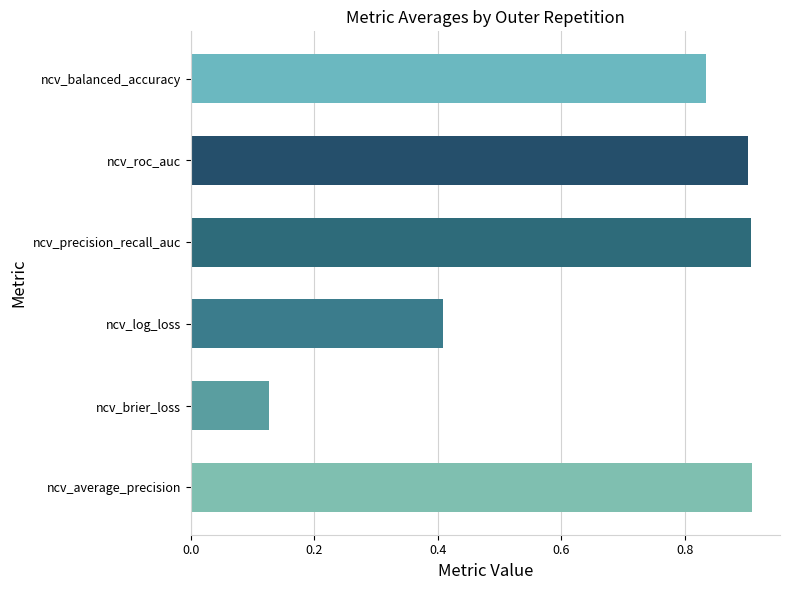

What is the change in value from ncv_log_loss to ncv_balanced_accuracy?

+0.4